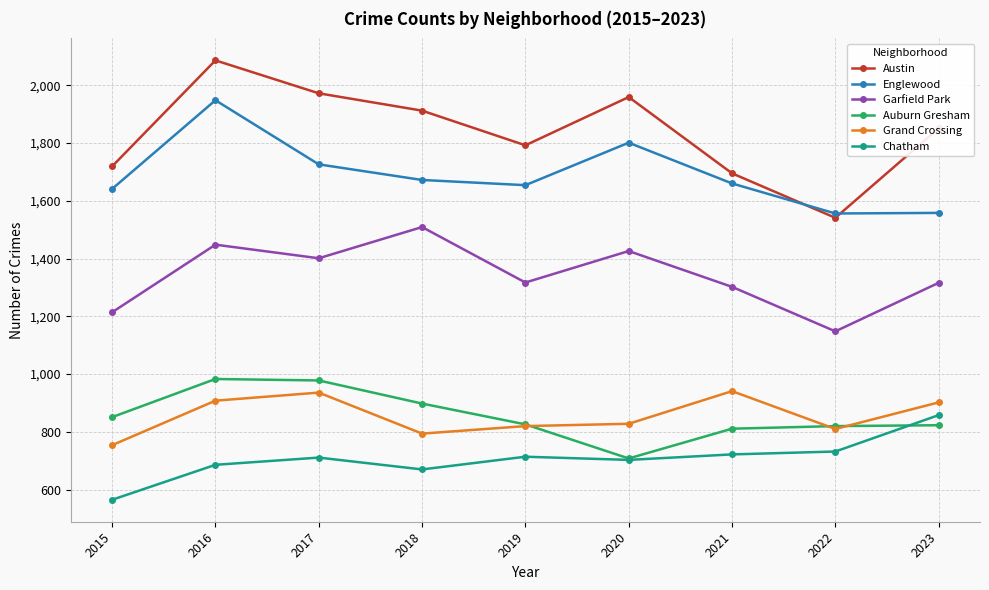

In Garfield Park, how many points are lower than both neighbors (excluding endpoints)?

3